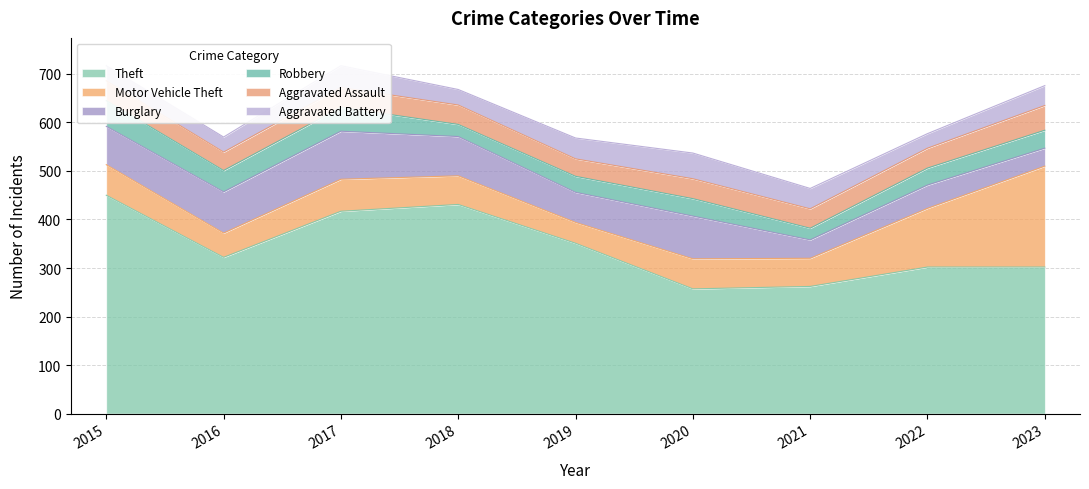

Reading left to right, transcribe all the data shown in this chart.

Theft: 450	322	417	431	351	257	262	302	302
Motor Vehicle Theft: 63	50	66	59	43	62	58	121	208
Burglary: 79	85	99	81	62	88	38	48	37
Robbery: 53	44	49	25	33	36	24	35	37
Aggravated Assault: 41	38	41	40	36	41	40	41	51
Aggravated Battery: 31	31	45	32	43	53	42	30	41